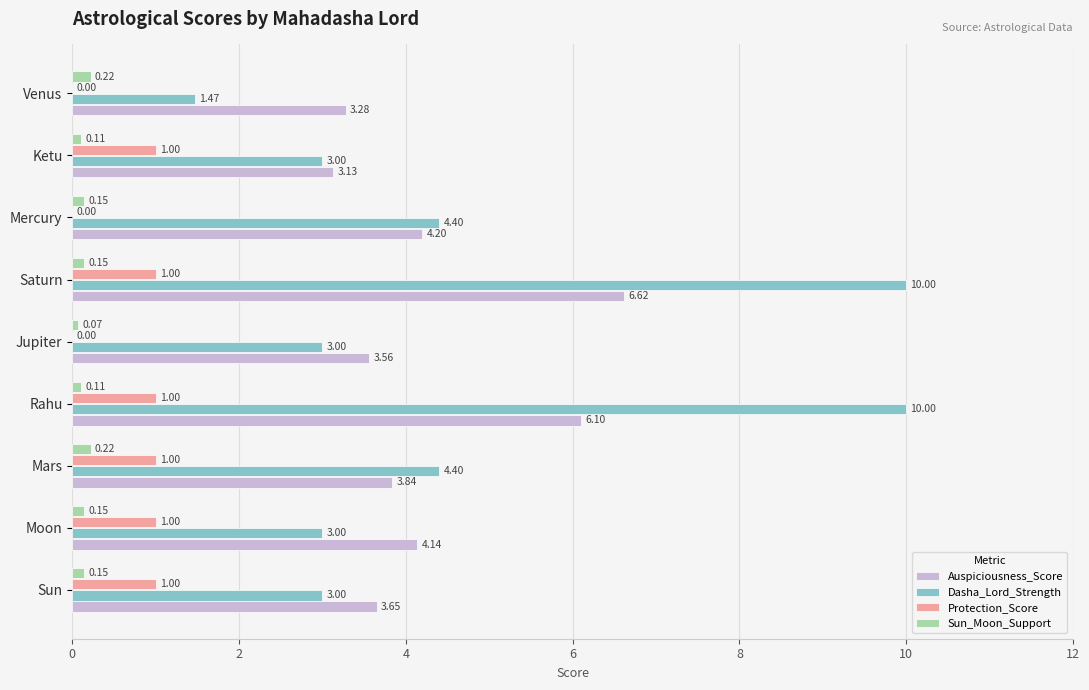

At which category is the sum across all series the highest?

Saturn